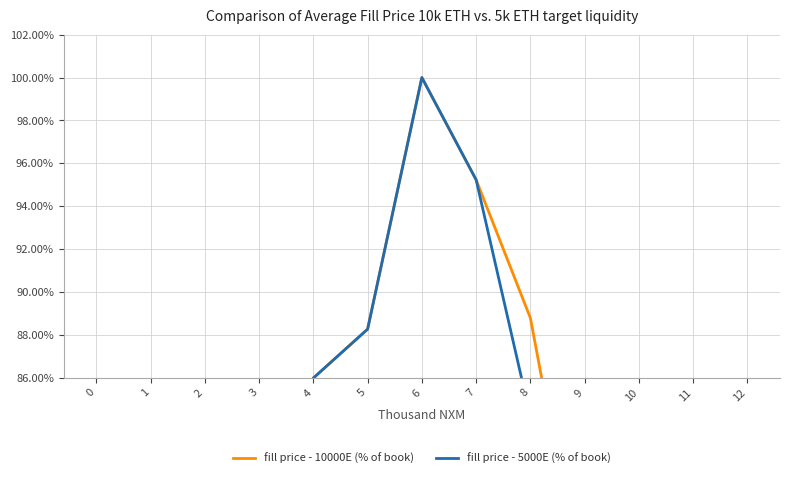

True or false: fill price - 10000E (% of book) and fill price - 5000E (% of book) cross at least once.

True